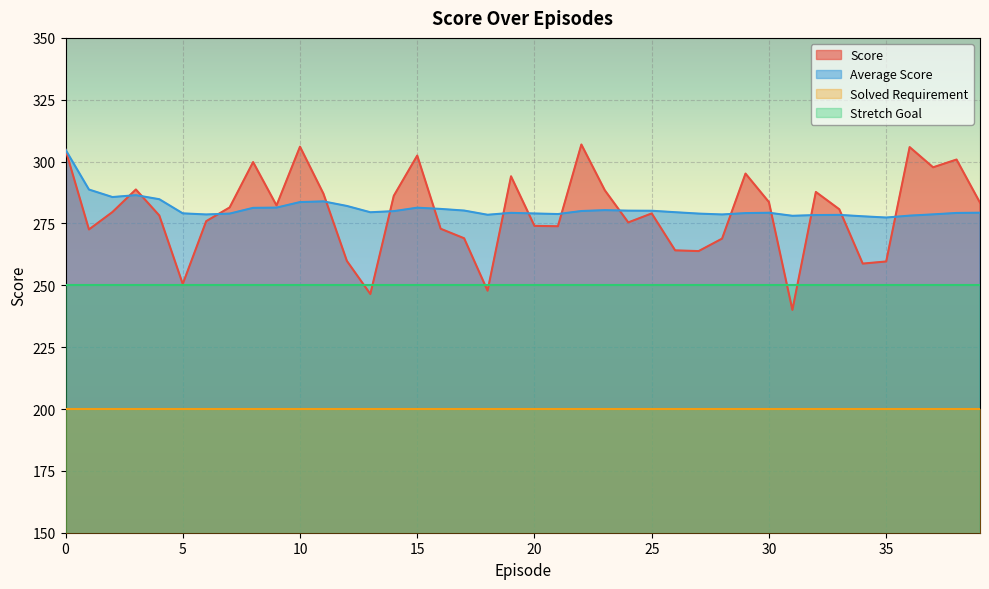

True or false: Score has more than 2 interior local peaks.

True